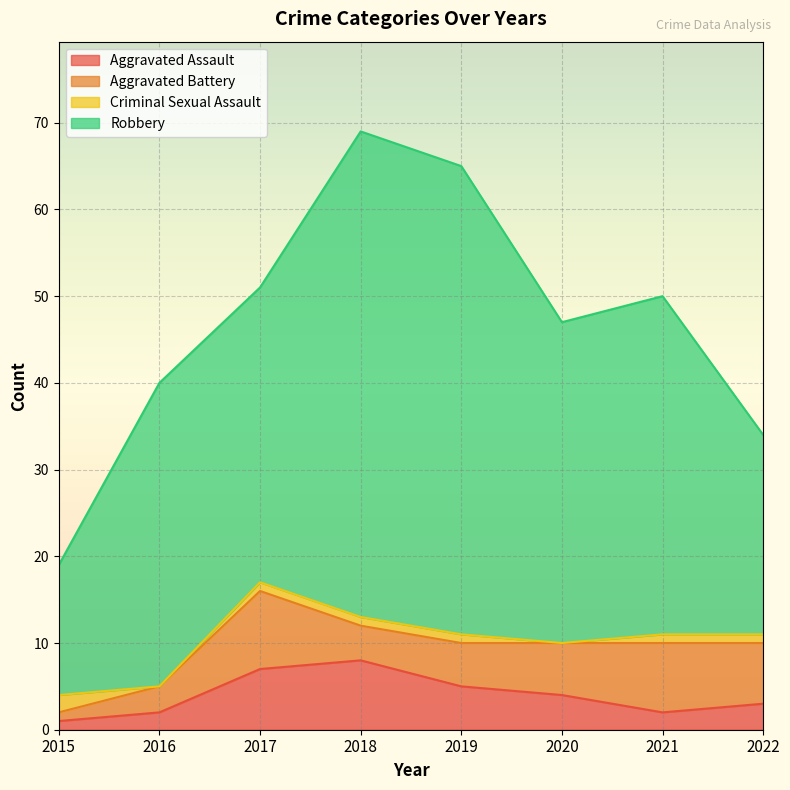

True or false: Aggravated Assault and Robbery intersect in this chart.

False